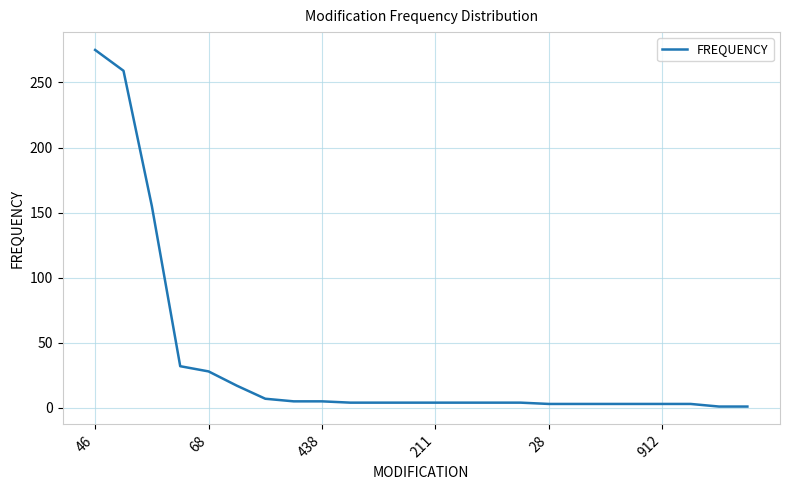

What is the minimum value shown in the chart?

1